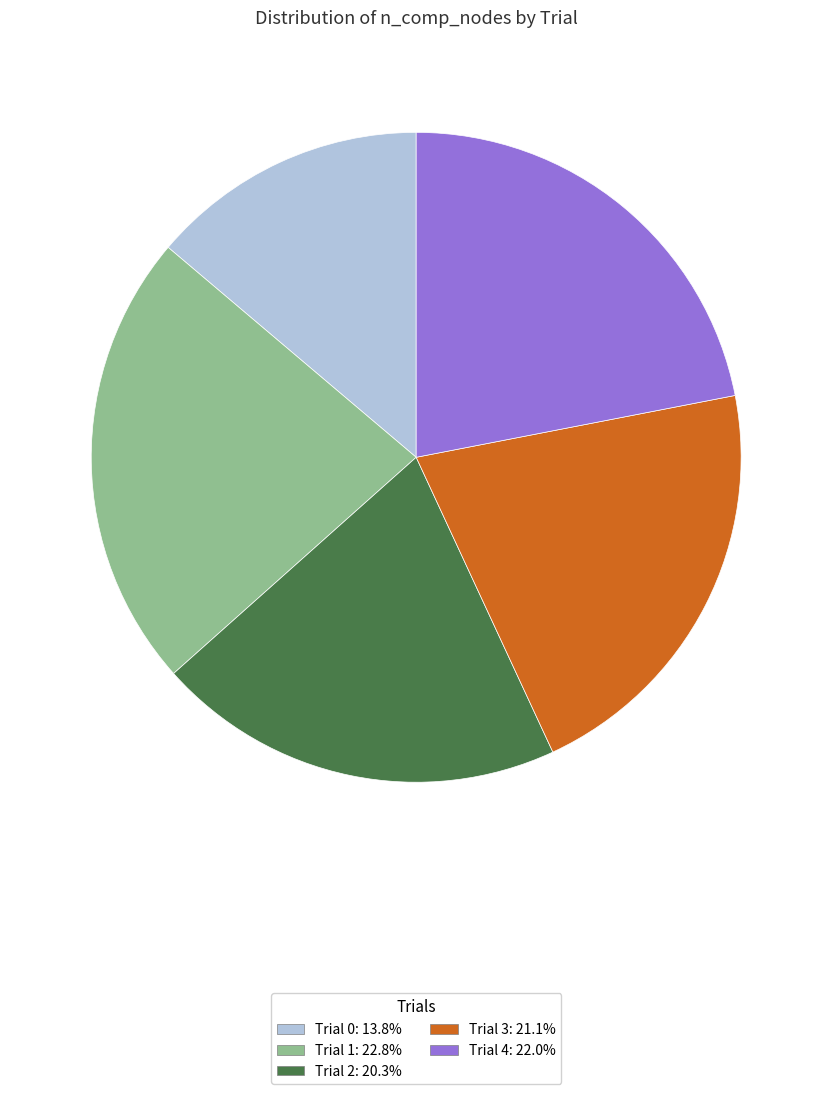

Rank the categories by value from highest to lowest.

Trial 1, Trial 4, Trial 3, Trial 2, Trial 0